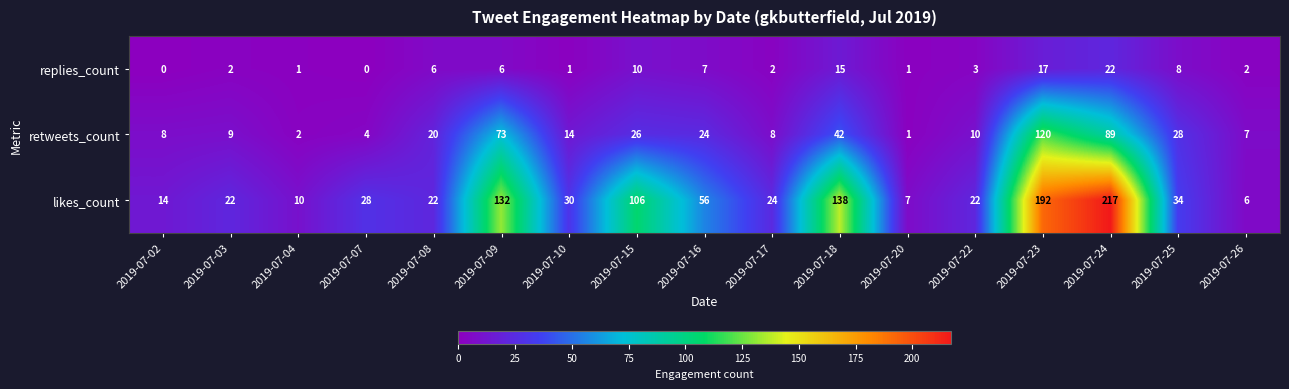

What is the average value of the likes_count series?

62